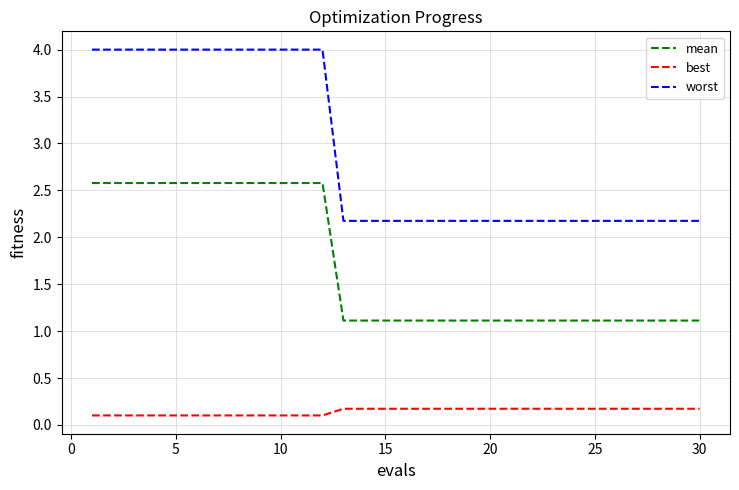

Which series has the widest spread of values?

worst